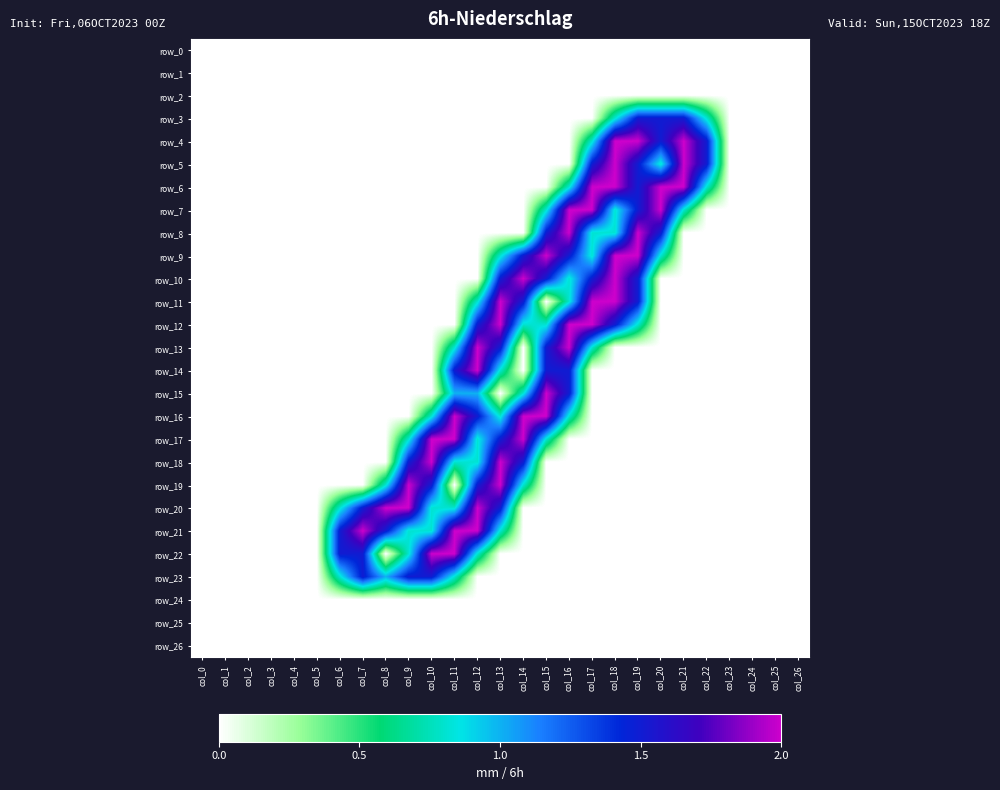

Which has a higher value, col_3 or col_1?

col_3